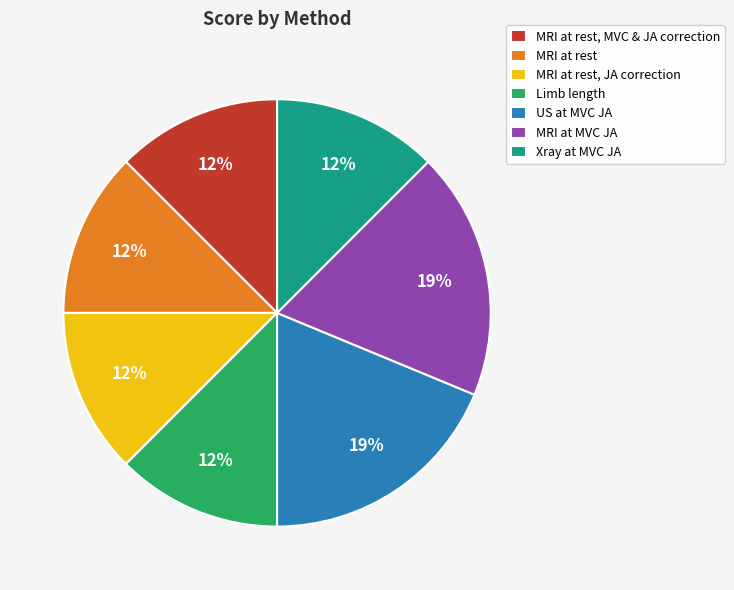

How many slices are in this pie chart?

7